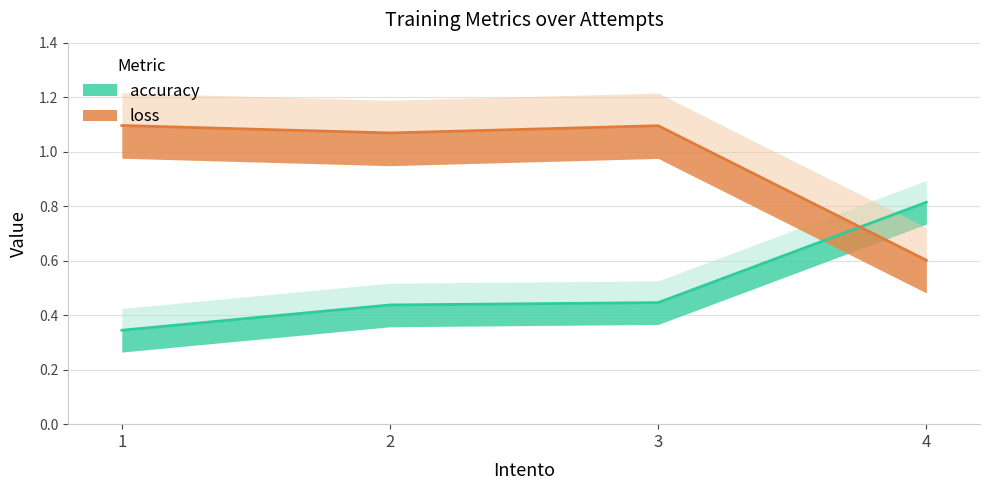

Count the number of data series in this chart.

2